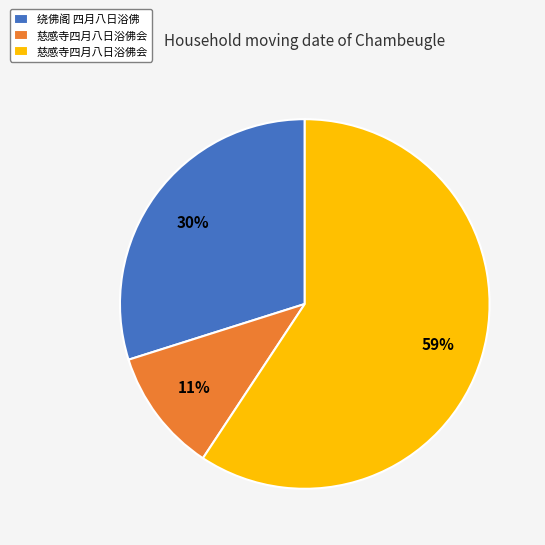

How many slices are in this pie chart?

3